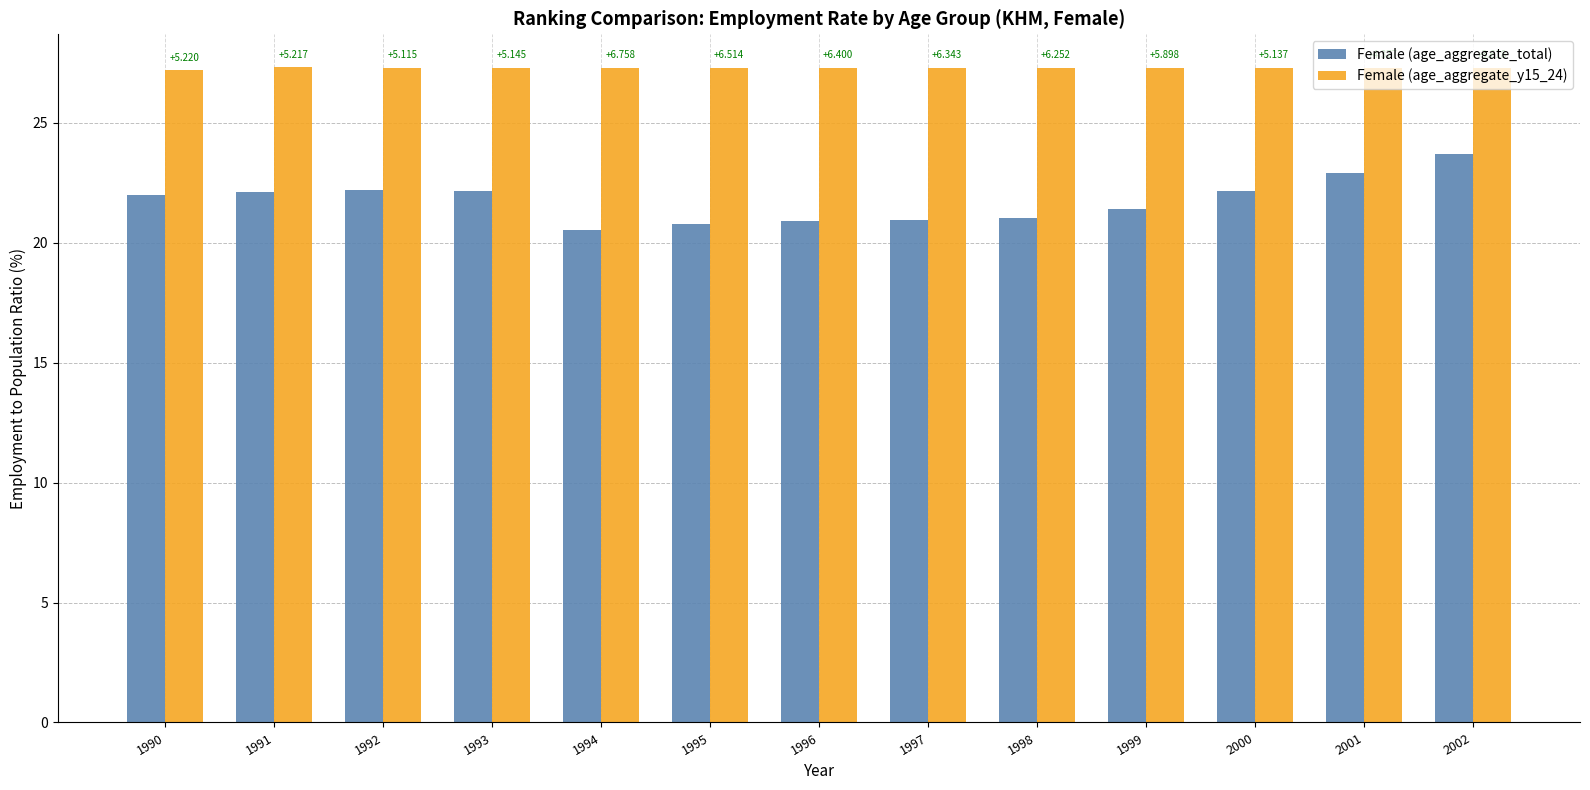

What is the sum of the Female (age_aggregate_total) values at 1991 and 1995?

42.9